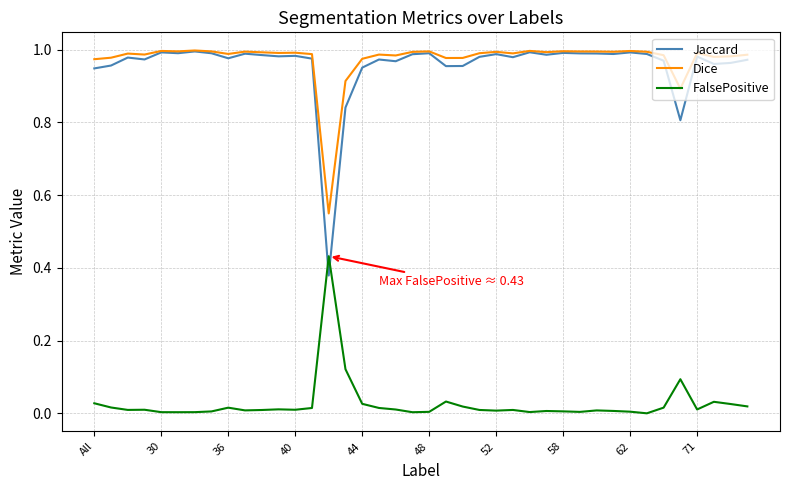

How many intersections are there between Jaccard and FalsePositive?

2